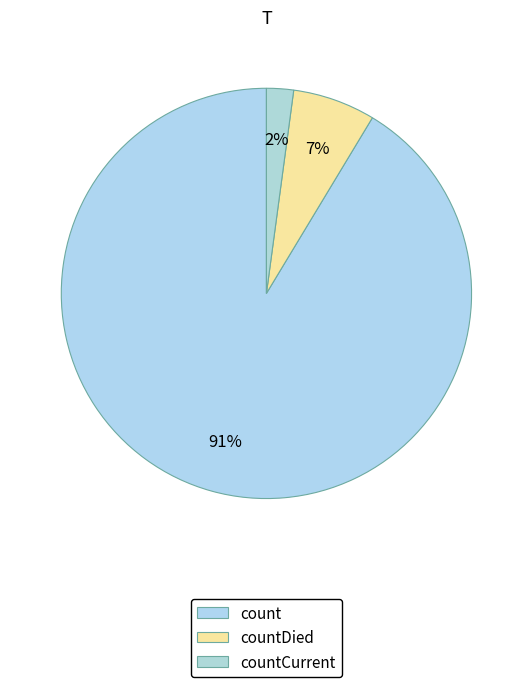

What is the change in value from count to countDied?

-13326